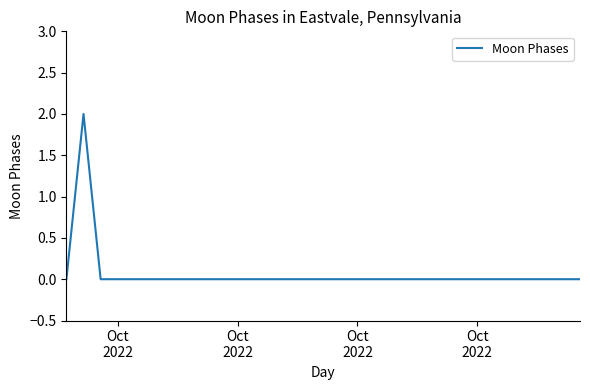

Reading left to right, extract all data points from this chart.

0	2	0	0	0	0	0	0	0	0	0	0	0	0	0	0	0	0	0	0	0	0	0	0	0	0	0	0	0	0	0